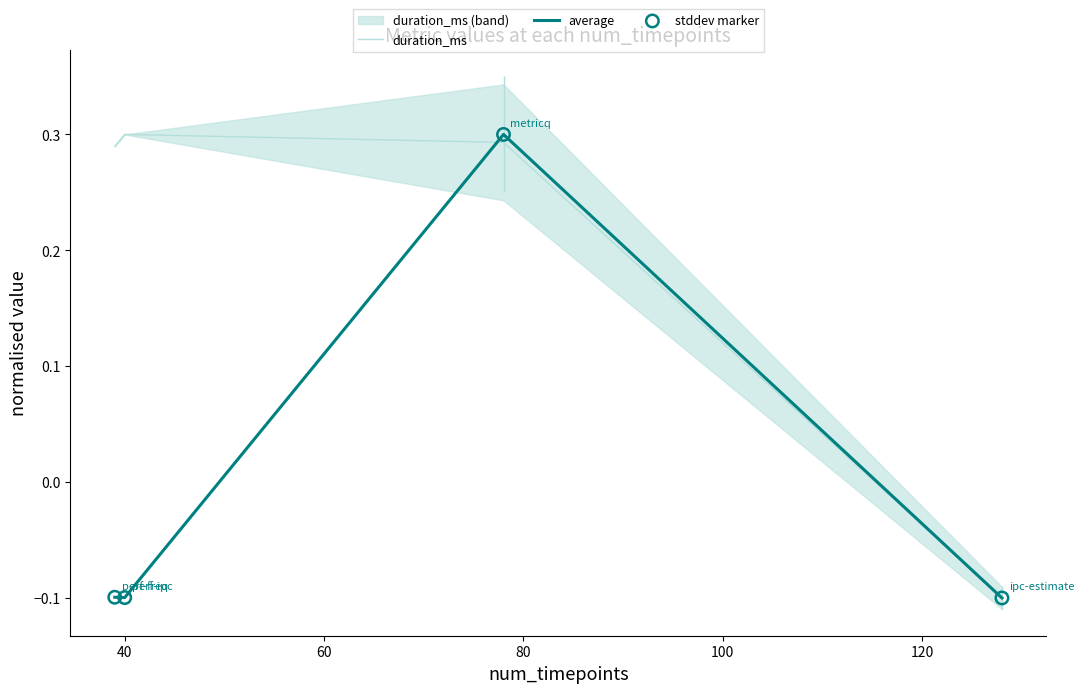

What are all the series names shown in the legend?

duration_ms, average, stddev marker